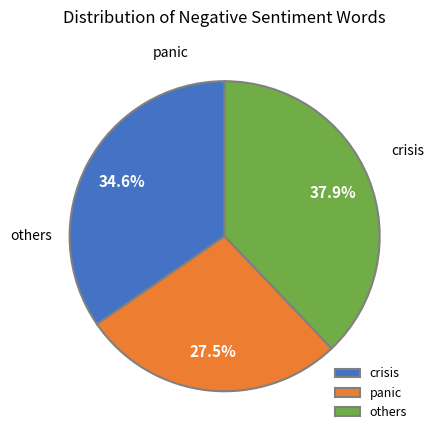

What percentage is NOT represented by panic?

72.5%